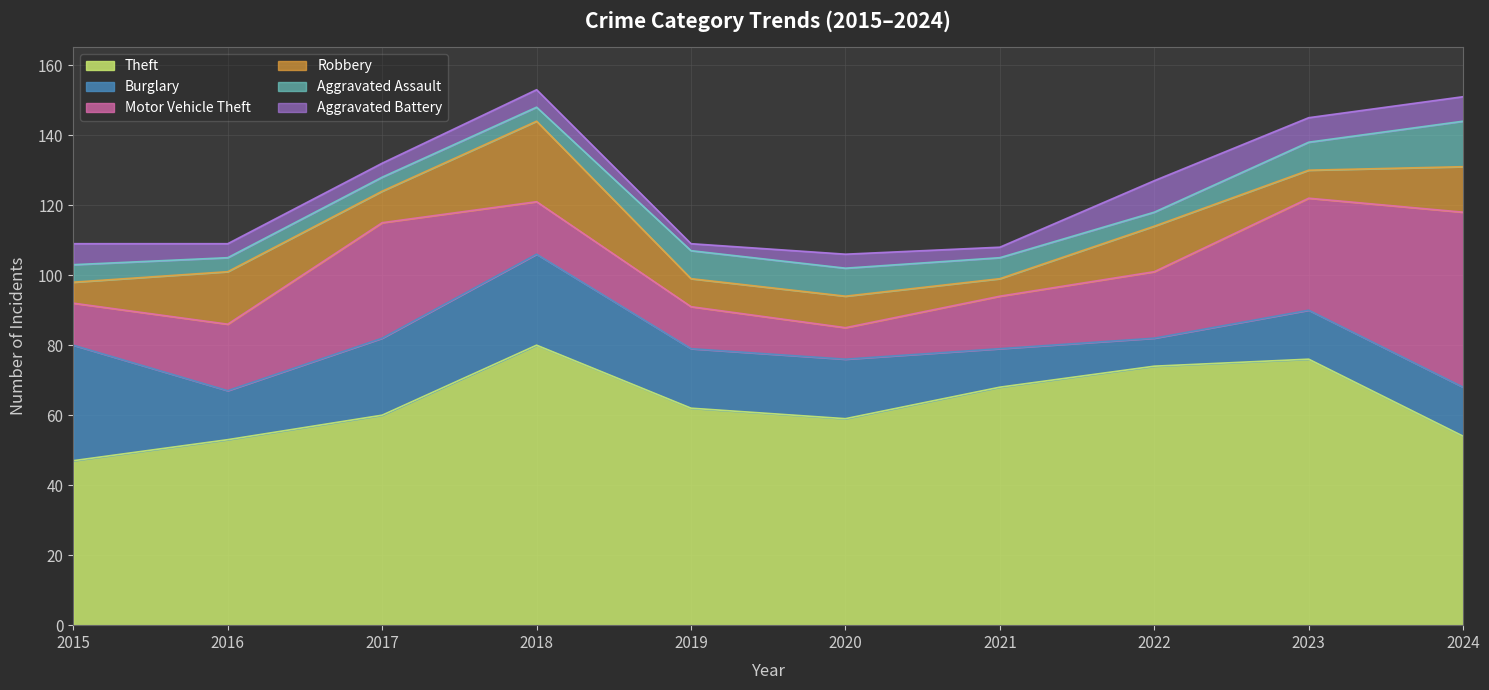

Which series changed the most between 2019 and 2020?

Theft